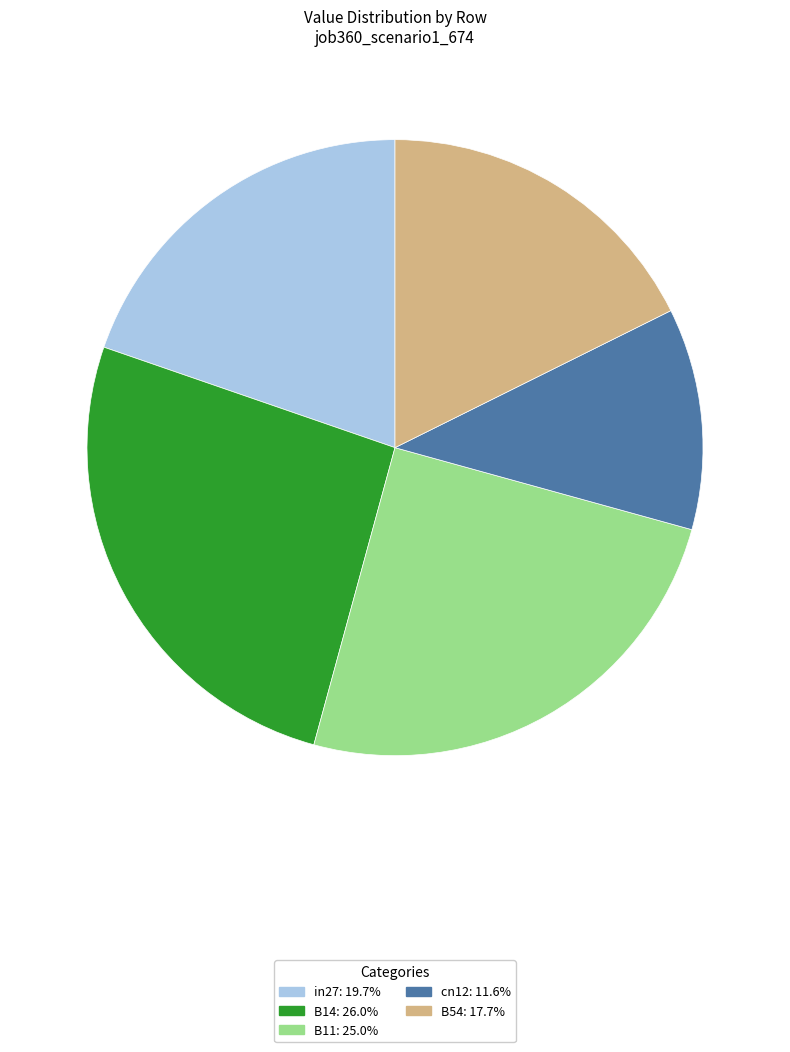

Do B14 and B54 together represent more than half of the pie?

No